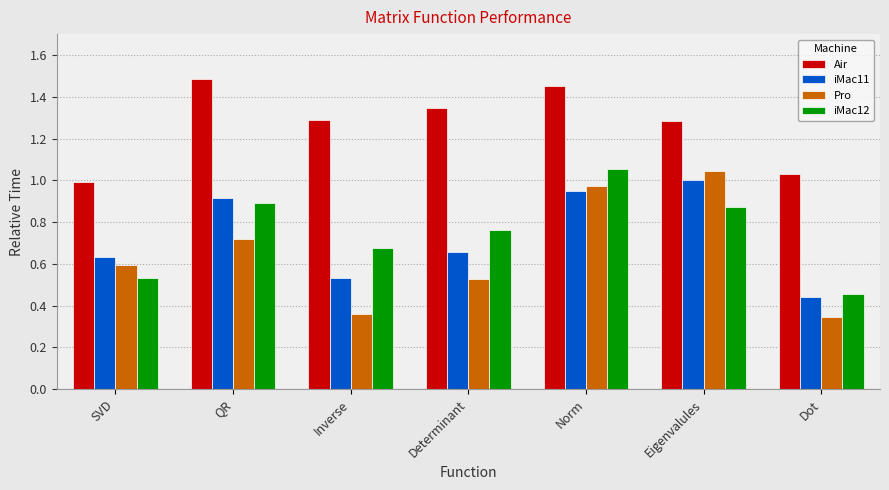

The iMac12 series shows 0.7 at Norm. True or false?

False